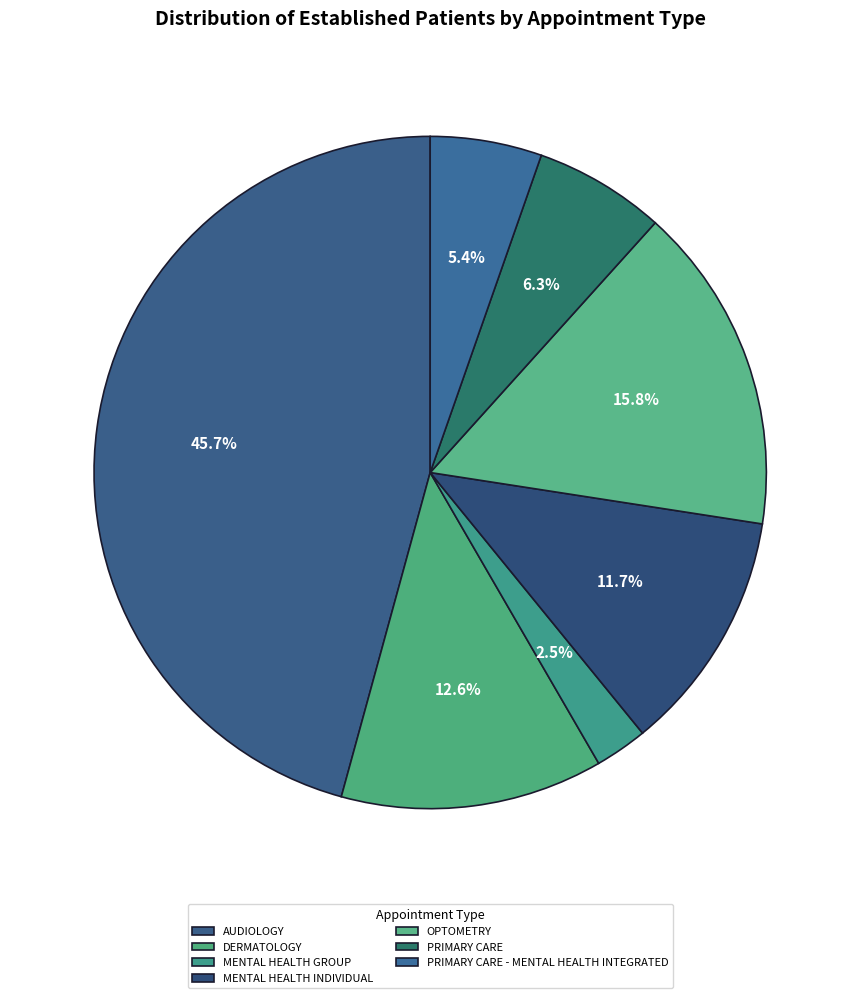

Count the number of slices in the pie.

7